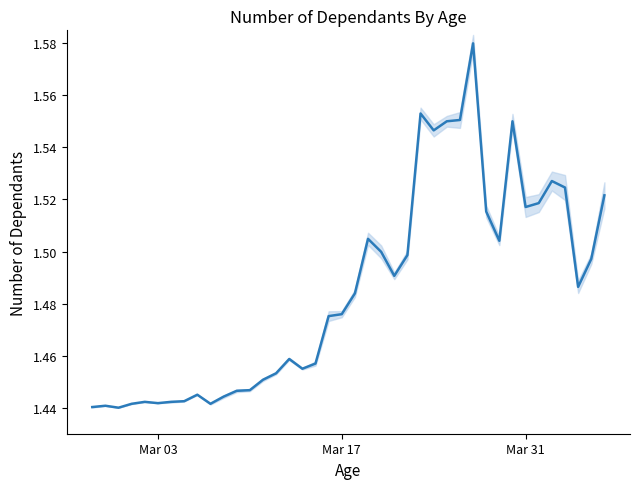

Approximately how many times larger is the value at 2020-03-17 compared to 2020-03-25?

1.0